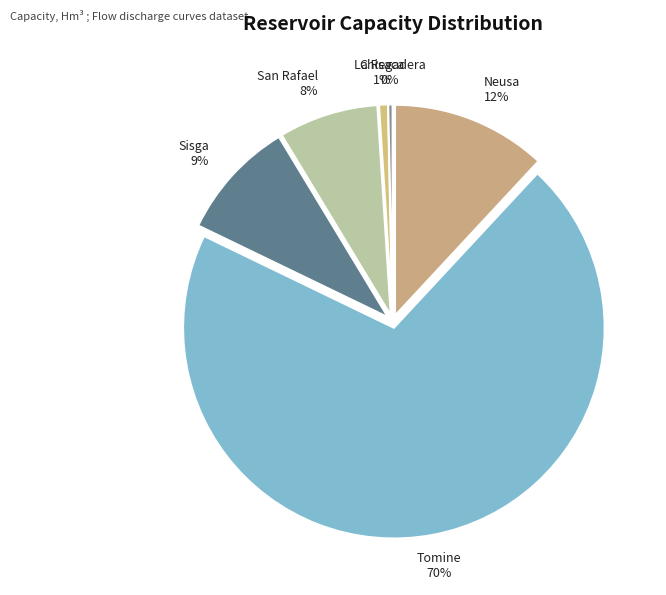

Which category has the biggest portion of the pie?

Tomine